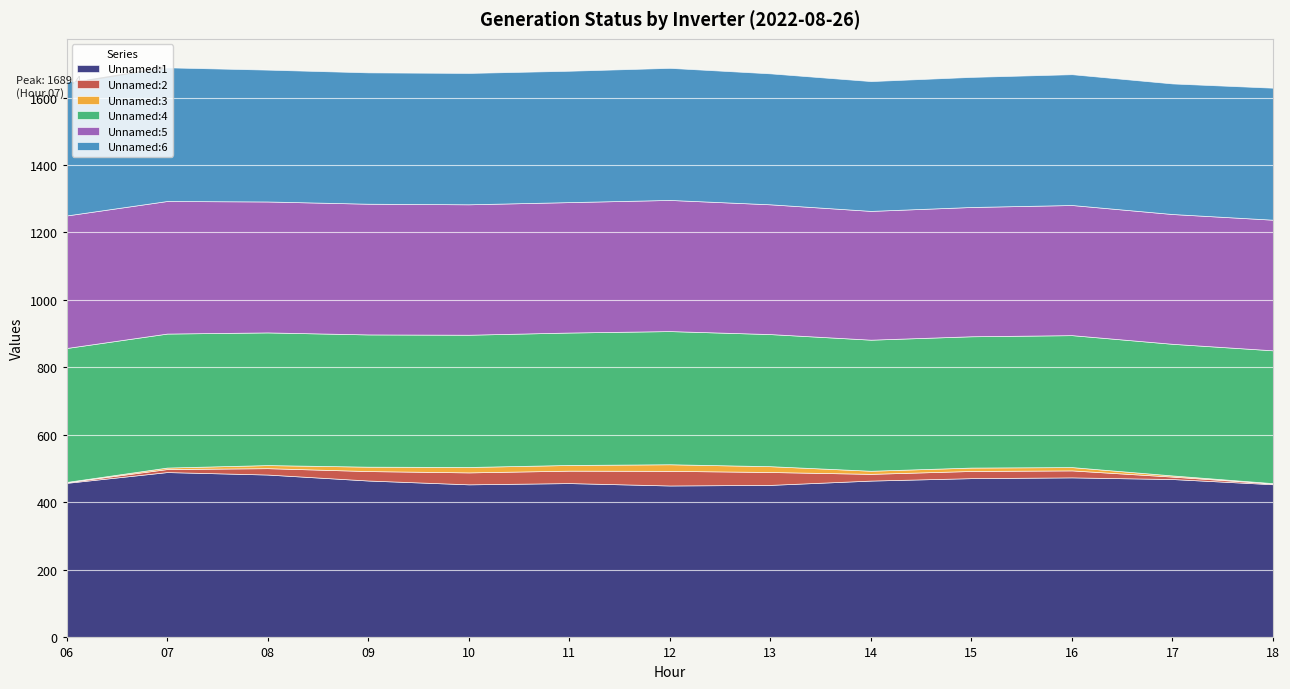

Reading left to right, transcribe all the data shown in this chart.

Unnamed:1: 06=458.0	07=490.0	08=482.6	09=464.9	10=453.6	11=457.4	12=450.2	13=452.0	14=464.8	15=472.0	16=474.3	17=469.3	18=453.9
Unnamed:2: 06=1.8	07=8.9	08=18.9	09=28.0	10=35.4	11=36.8	12=43.4	13=38.2	14=19.9	15=21.3	16=20.7	17=7.2	18=2.2
Unnamed:3: 06=0.9	07=4.4	08=9.2	09=13.1	10=16.1	11=16.9	12=19.5	13=17.2	14=9.2	15=10.1	16=9.8	17=3.5	18=1.1
Unnamed:4: 06=397.0	07=397.1	08=393.1	09=391.9	10=391.9	11=392.5	12=394.7	13=391.5	14=388.4	15=389.1	16=391.0	17=390.1	18=393.6
Unnamed:5: 06=392.8	07=392.9	08=388.0	09=387.4	10=386.5	11=386.5	12=388.6	13=384.6	14=381.6	15=383.1	16=385.6	17=384.6	18=387.1
Unnamed:6: 06=396.3	07=396.0	08=390.7	09=389.2	10=389.3	11=389.3	12=391.4	13=388.1	14=384.7	15=385.5	16=387.6	17=386.9	18=391.2